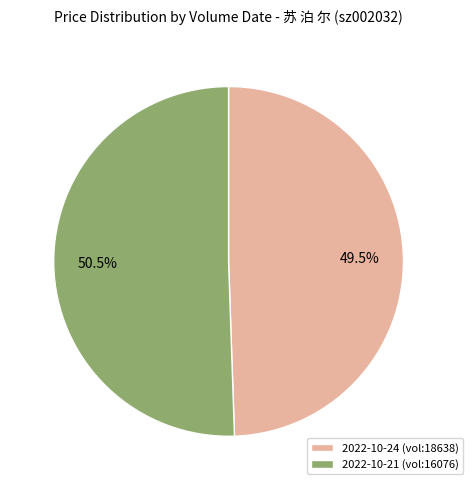

What percentage is NOT represented by 2022-10-21 (vol:16076)?

49.5%